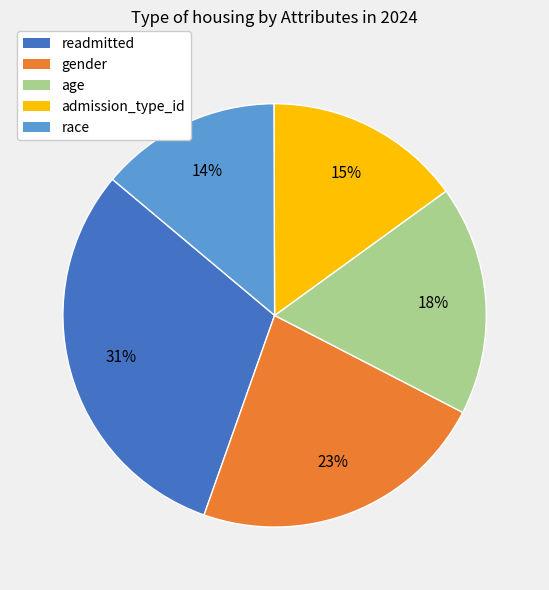

To the nearest percent, what is the difference between the largest and smallest slice percentages?

17%